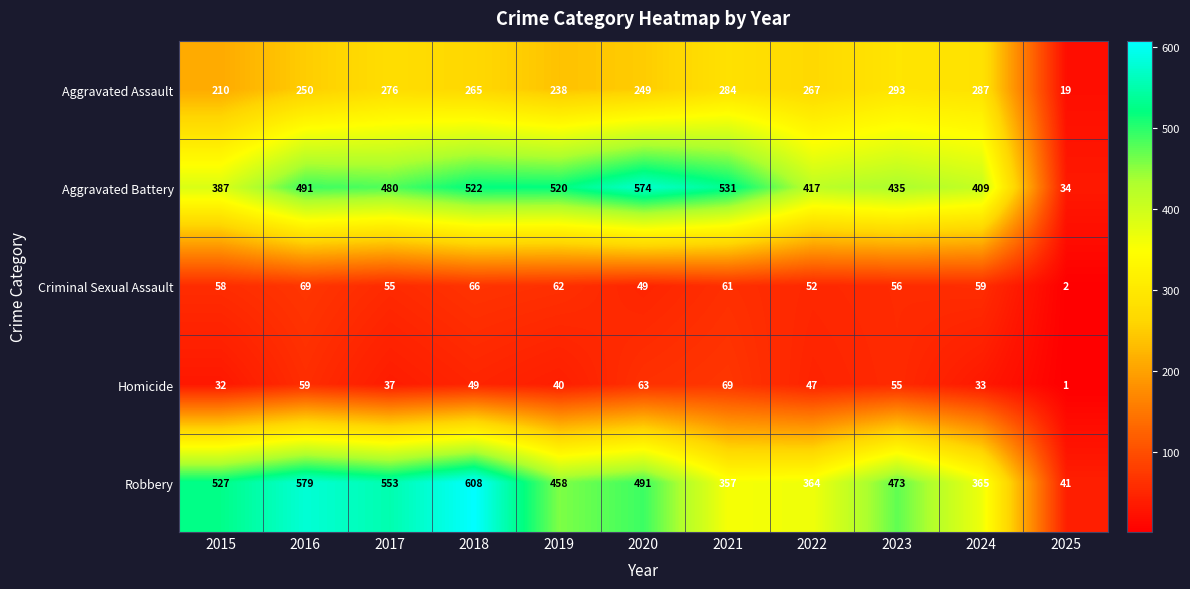

True or false: Aggravated Battery has a value of 387 at 2015.

True